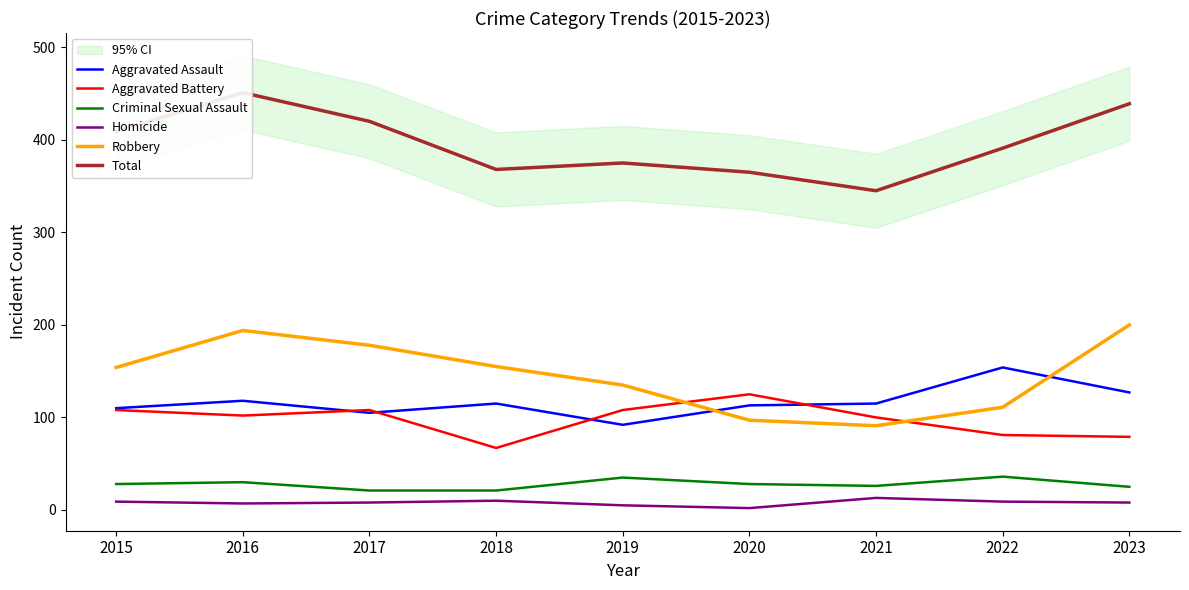

Reading left to right, what are all the values shown in this chart?

Aggravated Assault: 110	118	105	115	92	113	115	154	127
Aggravated Battery: 108	102	108	67	108	125	100	81	79
Criminal Sexual Assault: 28	30	21	21	35	28	26	36	25
Homicide: 9	7	8	10	5	2	13	9	8
Robbery: 154	194	178	155	135	97	91	111	200
Total: 409	451	420	368	375	365	345	391	439